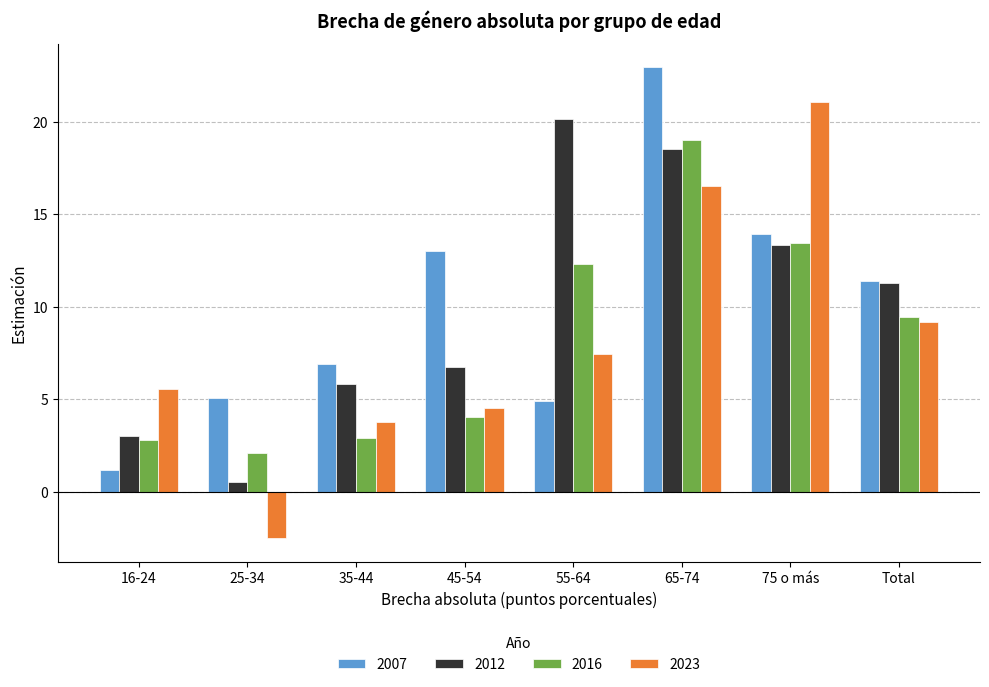

How many data points in 2016 are less than 9?

4